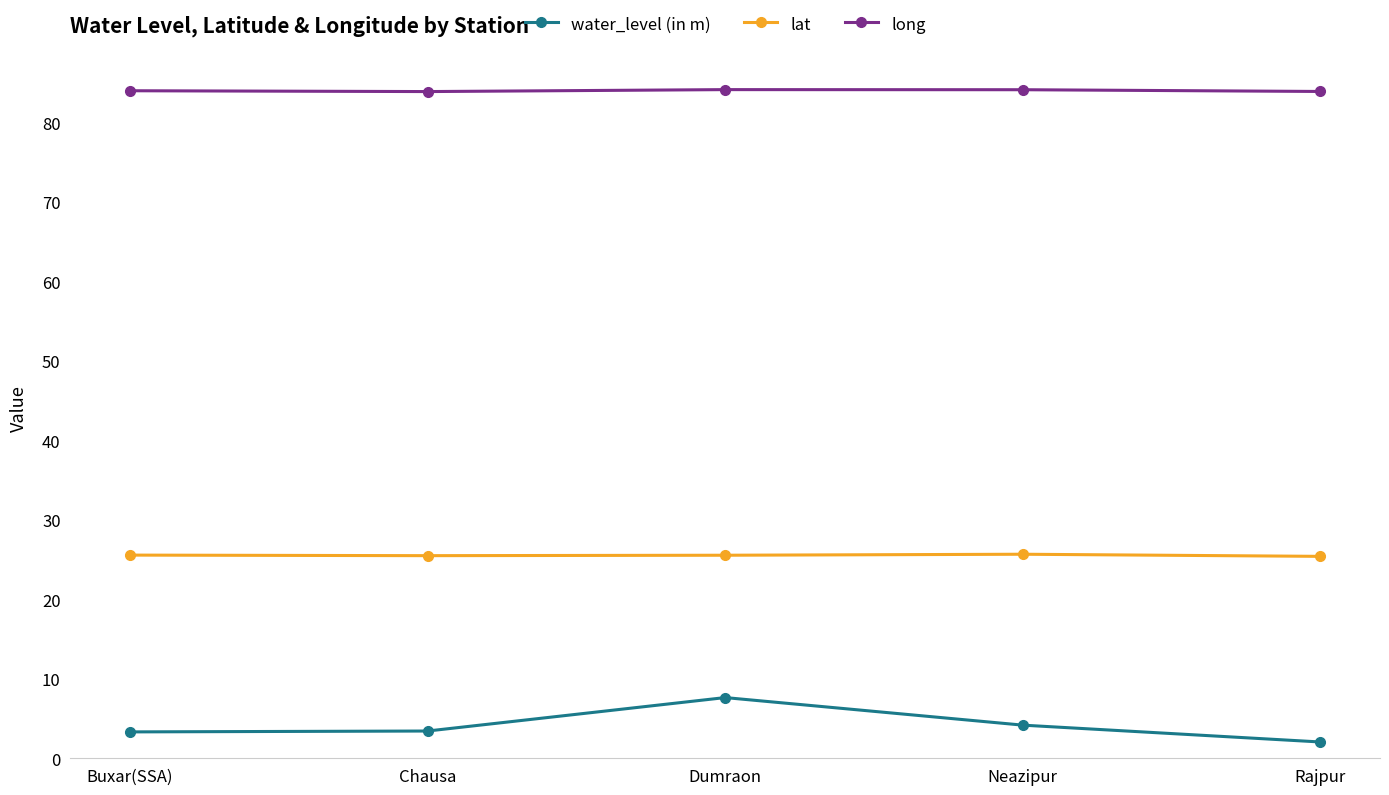

Is it true that long equals 118.3 at Rajpur?

False